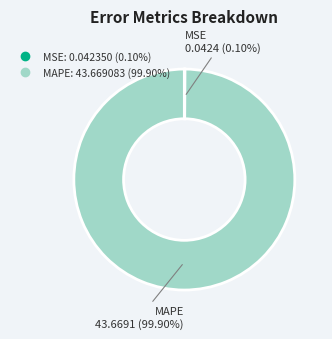

To the nearest percent, what is the difference between the largest and smallest slice percentages?

100%